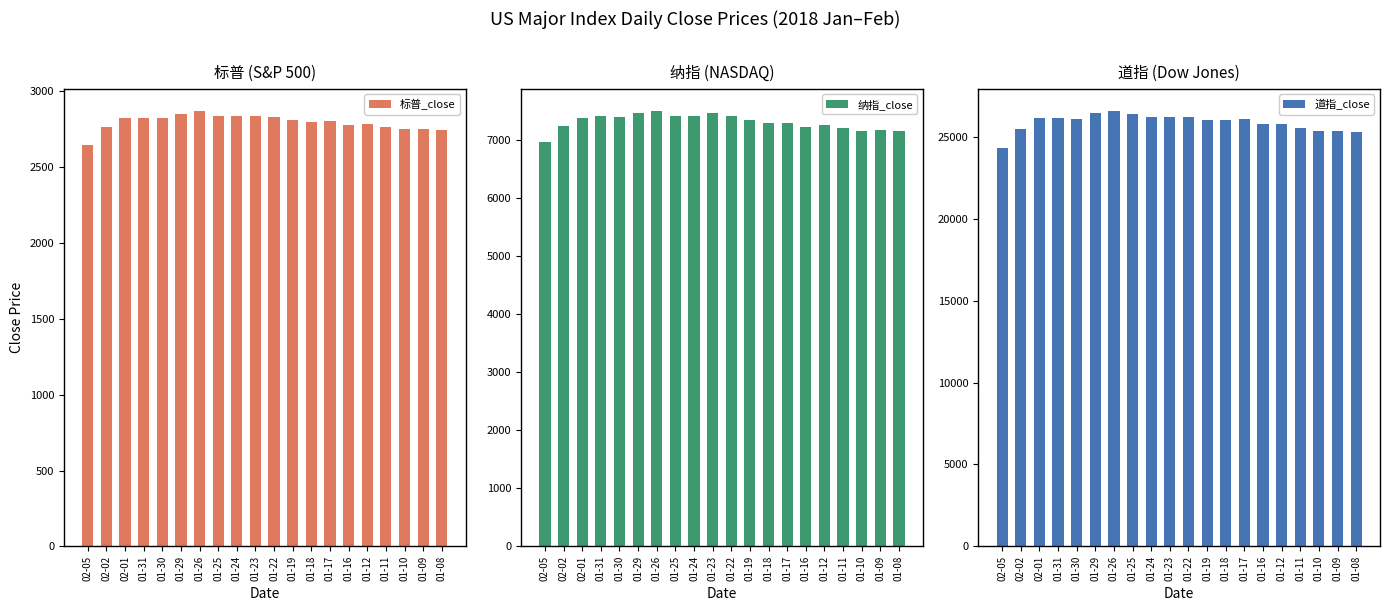

Are the bars grouped side by side (vs. stacked)?

Yes